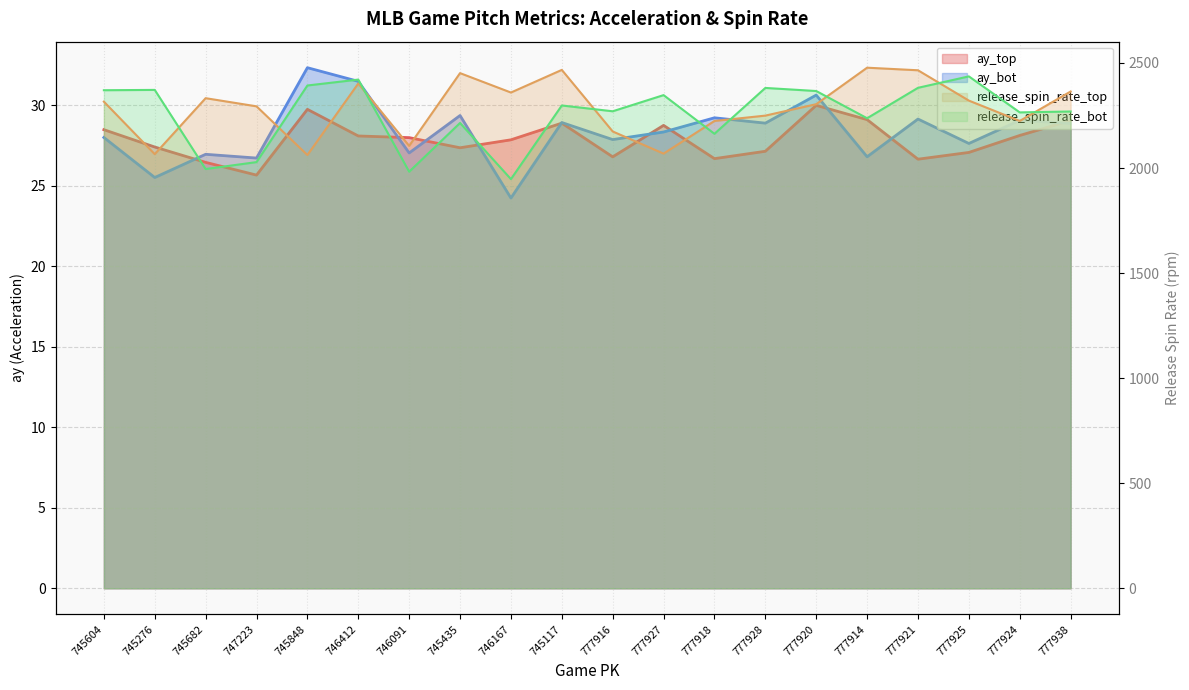

True or false: release_spin_rate_top has a value of 2364.3 at 777938.

True